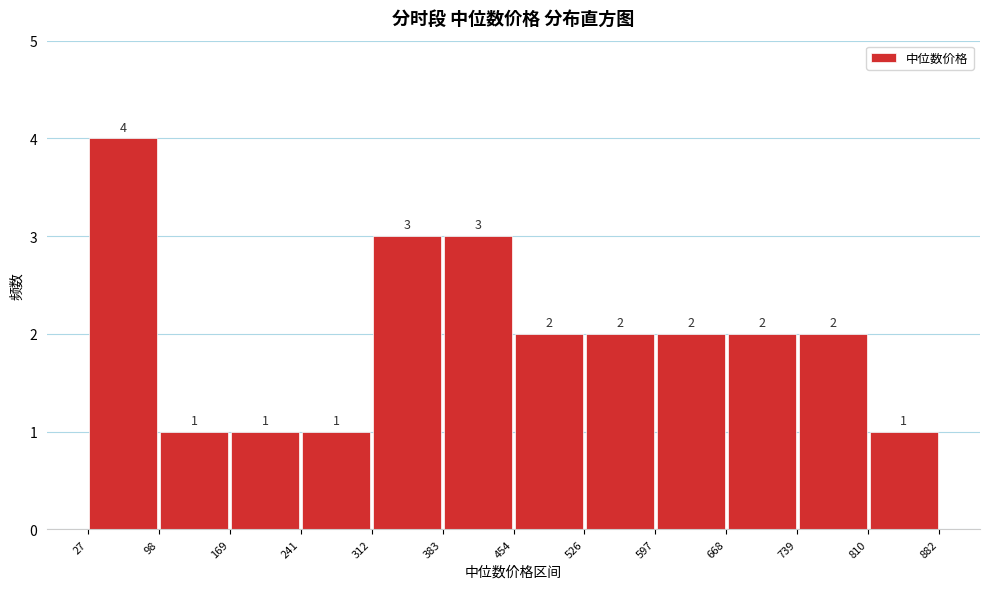

What is the height of the bar covering 668 to 739 on the x-axis?

2